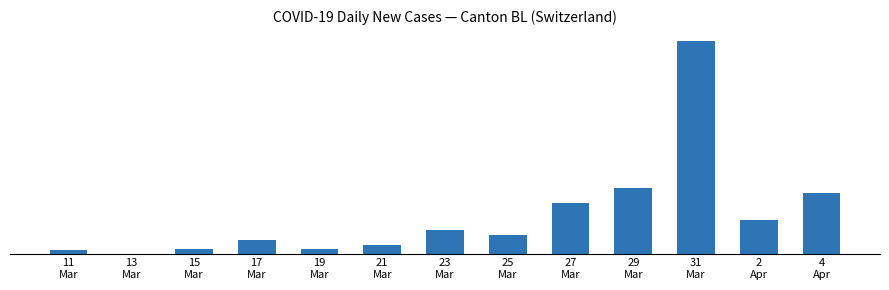

Approximately how many times larger is the value at 29
Mar compared to 17
Mar?

4.9